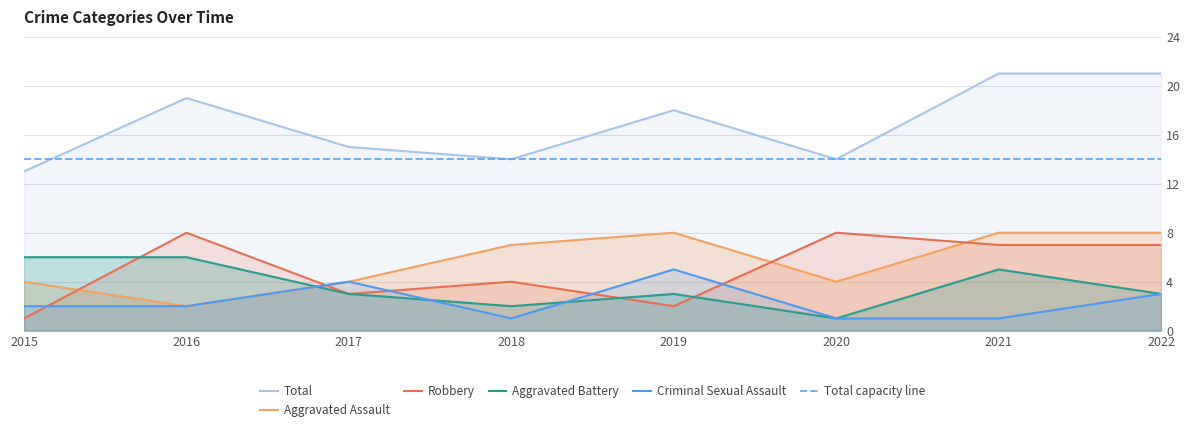

At which label does Total reach its peak?

2021